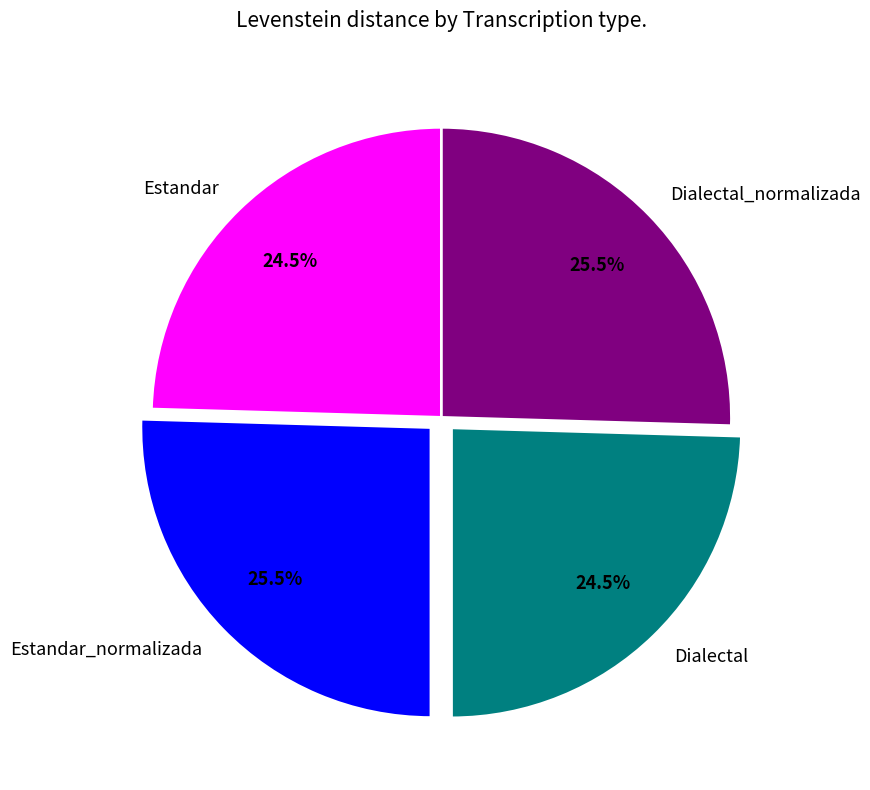

Does any single category account for the majority?

No